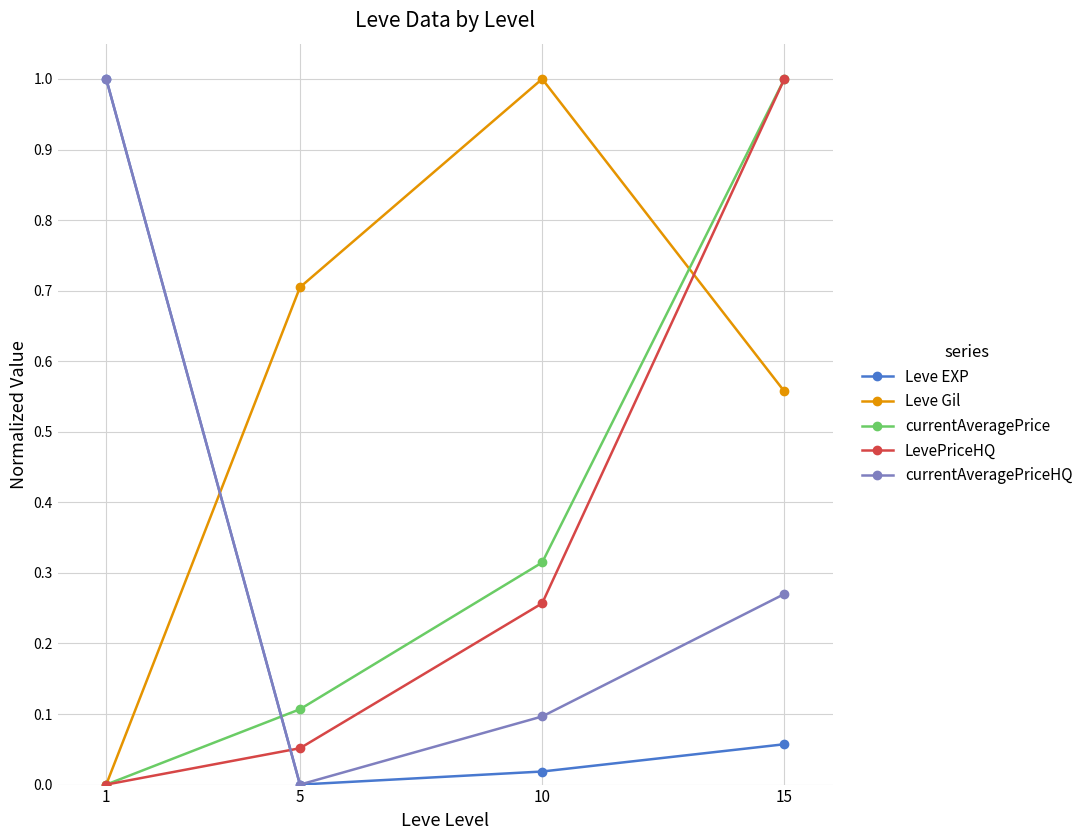

What is the sum of the Leve EXP values at 1 and 5?

1.0